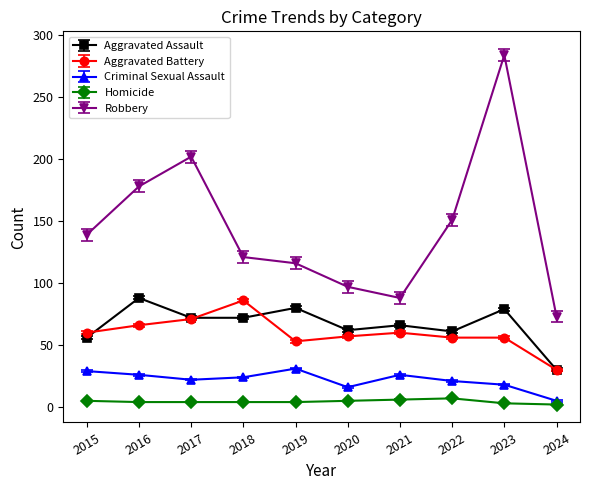

True or false: Criminal Sexual Assault has a value of 29 at 2015.

True